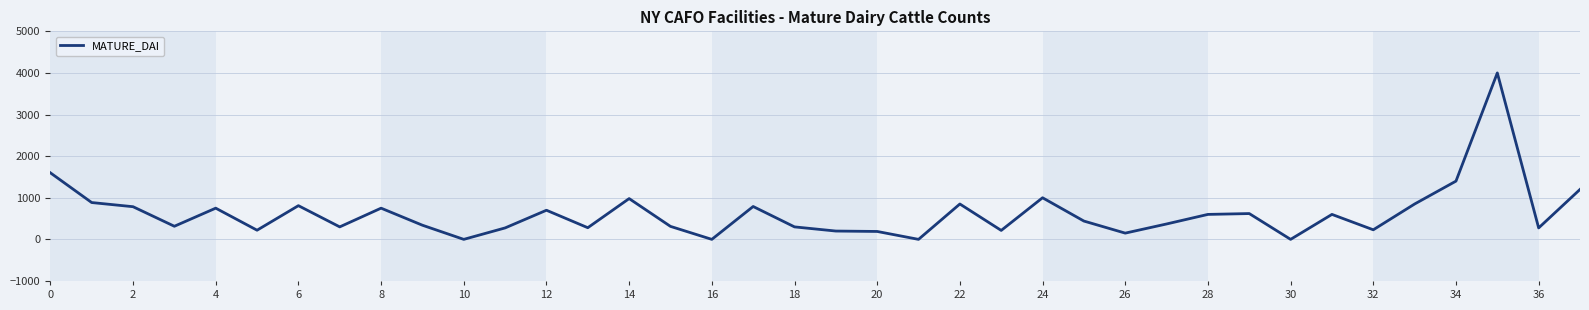

How many lines are shown in the chart?

1